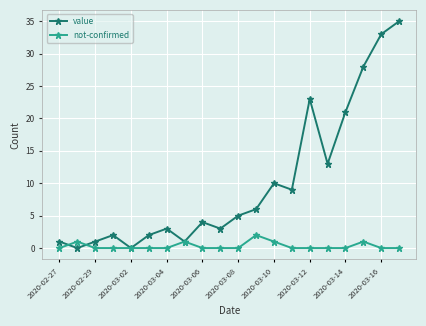

Rank the series by their maximum value, from lowest to highest.

not-confirmed, value